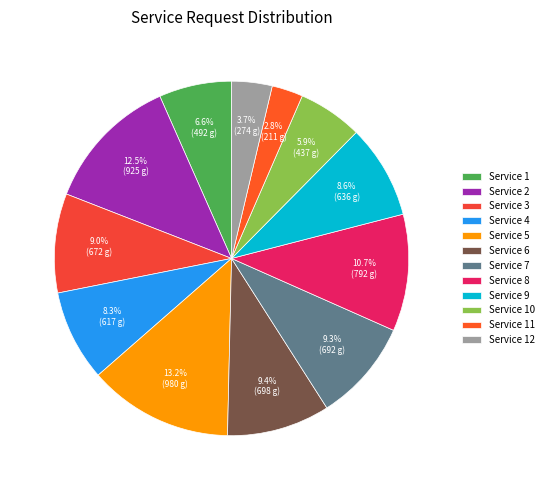

Which slice is the smallest?

Service 11